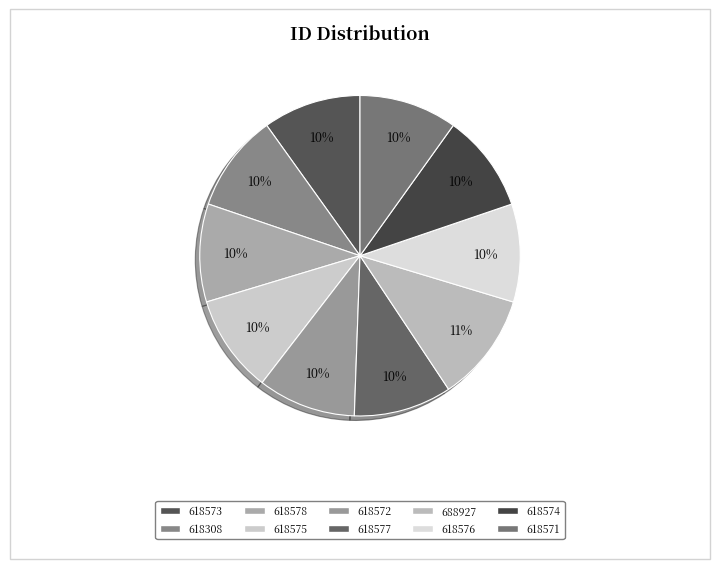

Is it true that 618573 is 4% of the pie?

False